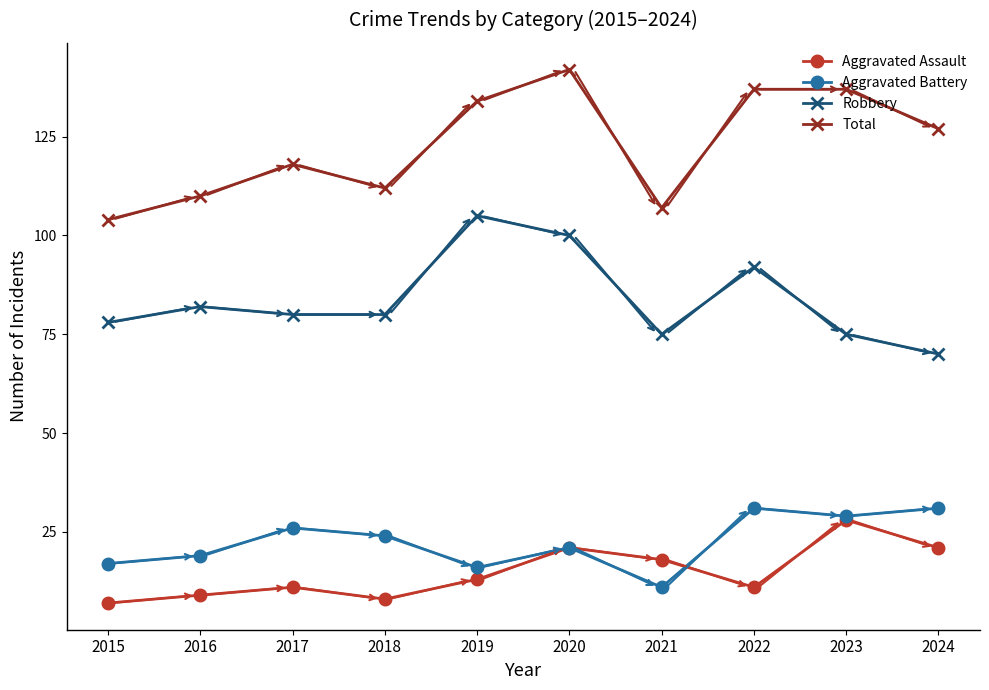

What is the difference between the highest and lowest values at 2023?

109